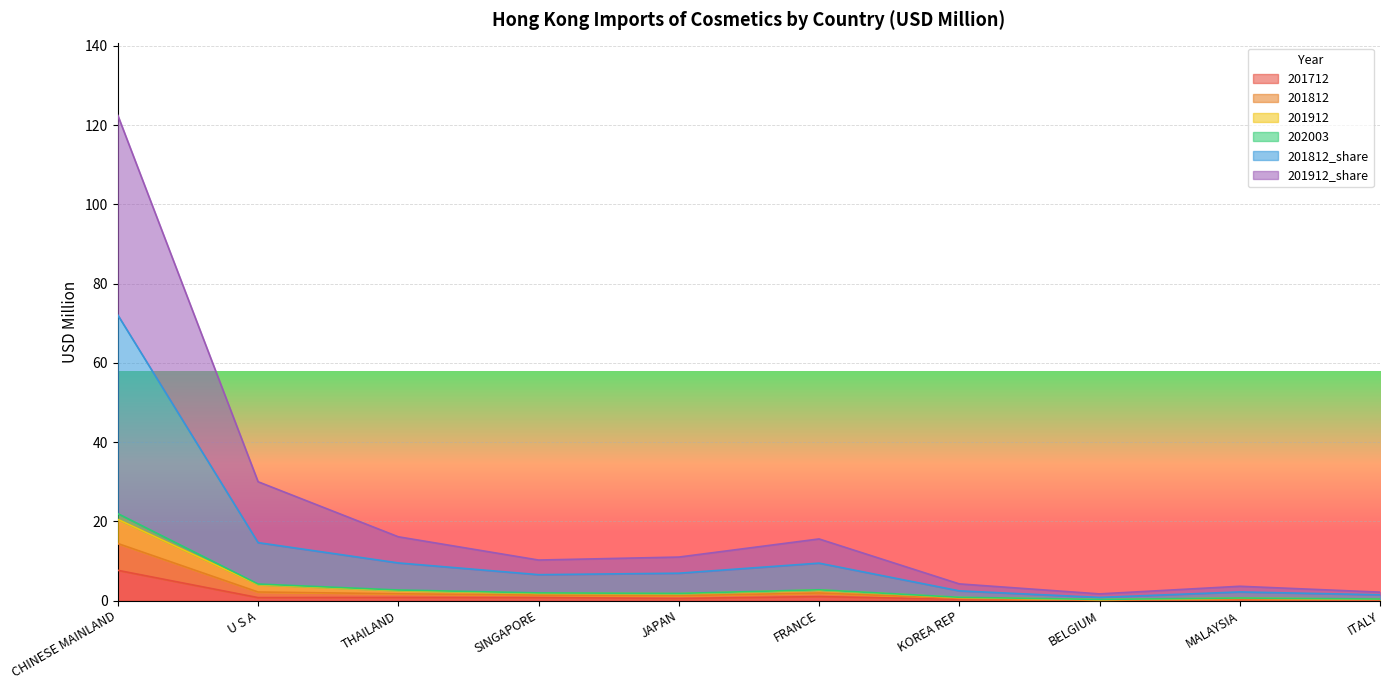

In 201912, how many points are higher than both neighbors (excluding endpoints)?

2